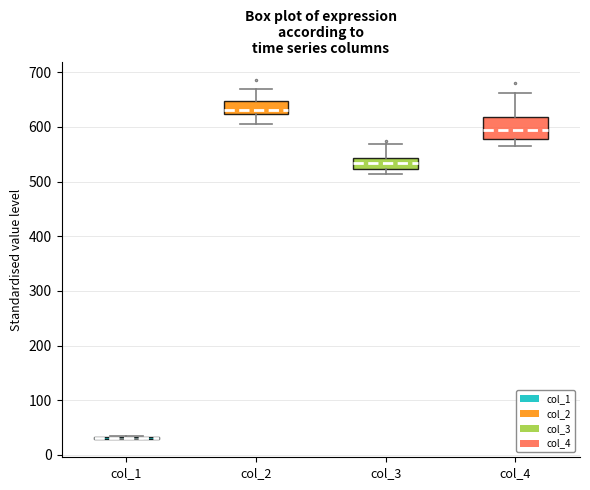

Reading left to right, read every box against the y-axis: the position of its median line, the range the box covers, and the ends of its whiskers. The values are not printed on the chart, so give them approximately, as read against the axis.

col_1: box collapsed to a line at 30, whiskers 30 to 30
col_2: median 630, box 620 to 650, whiskers 610 to 670
col_3: median 530, box 520 to 540, whiskers 510 to 570
col_4: median 590, box 580 to 620, whiskers 570 to 660